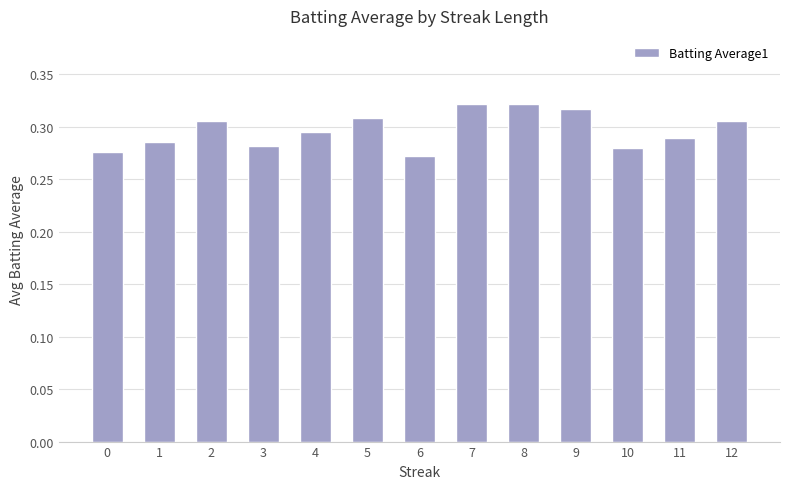

Count the values in the range 0 to 1.

13